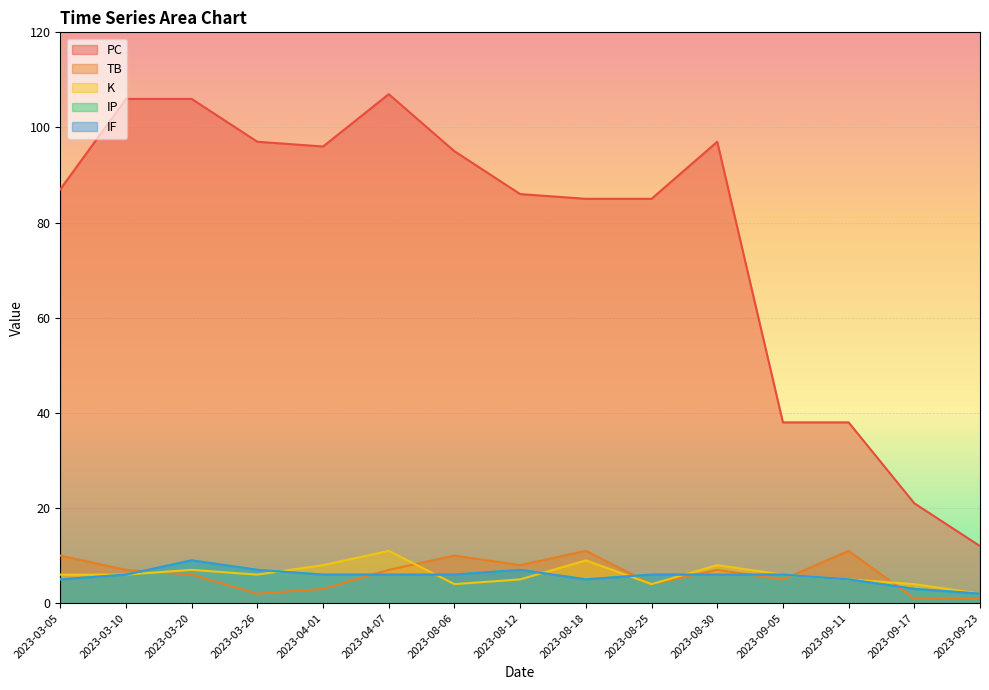

Which series has the widest spread of values?

PC